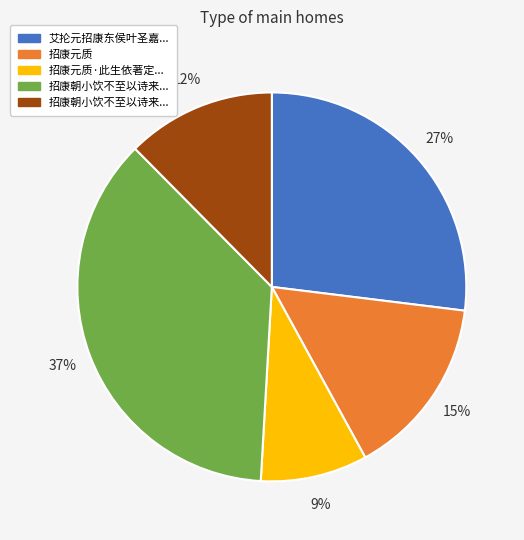

Does any single category account for the majority?

No